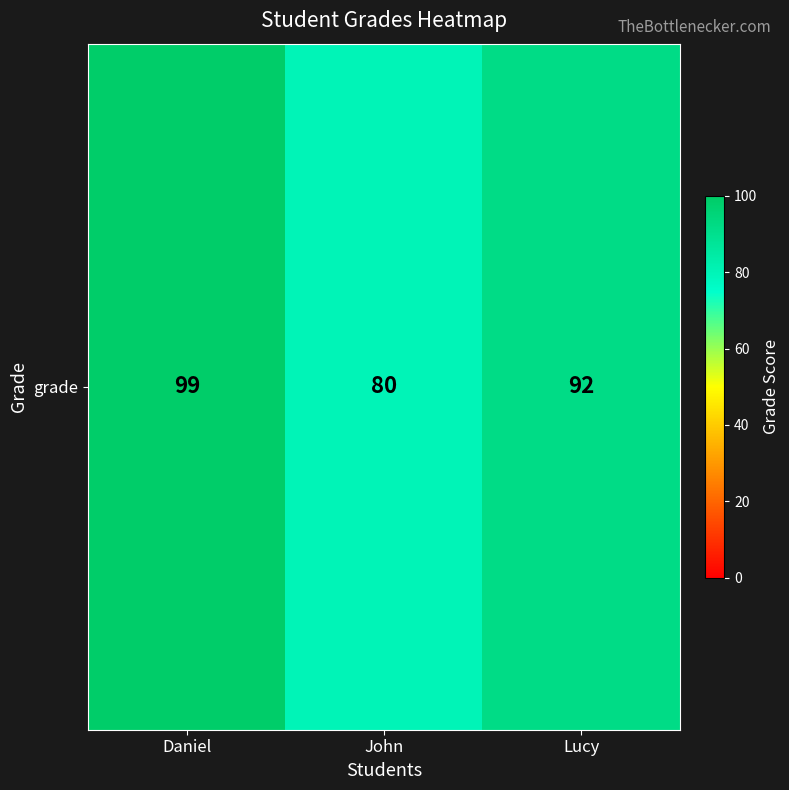

How many values are between 80 and 99?

3